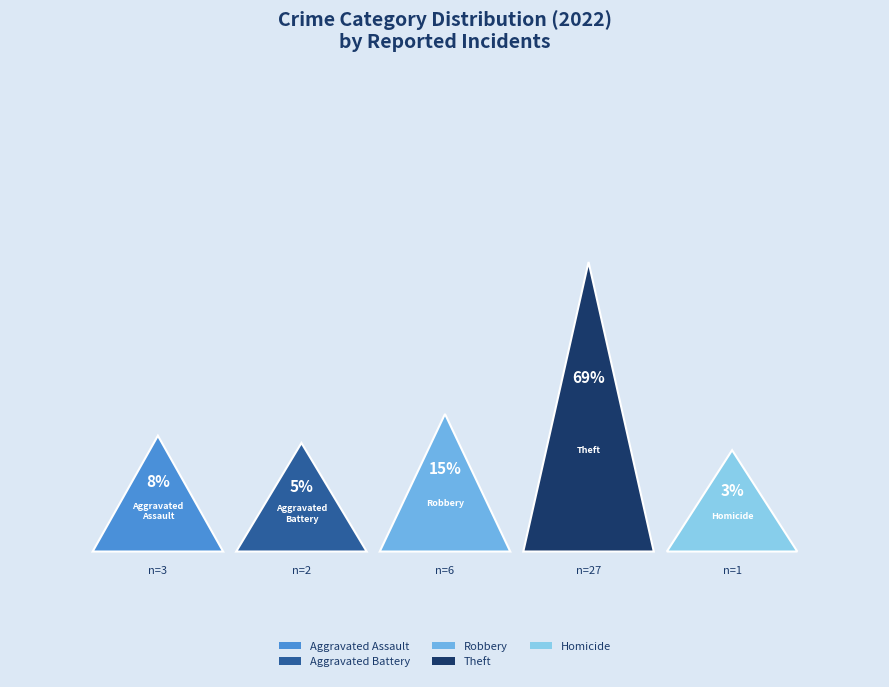

Is Total the majority of the pie?

Yes